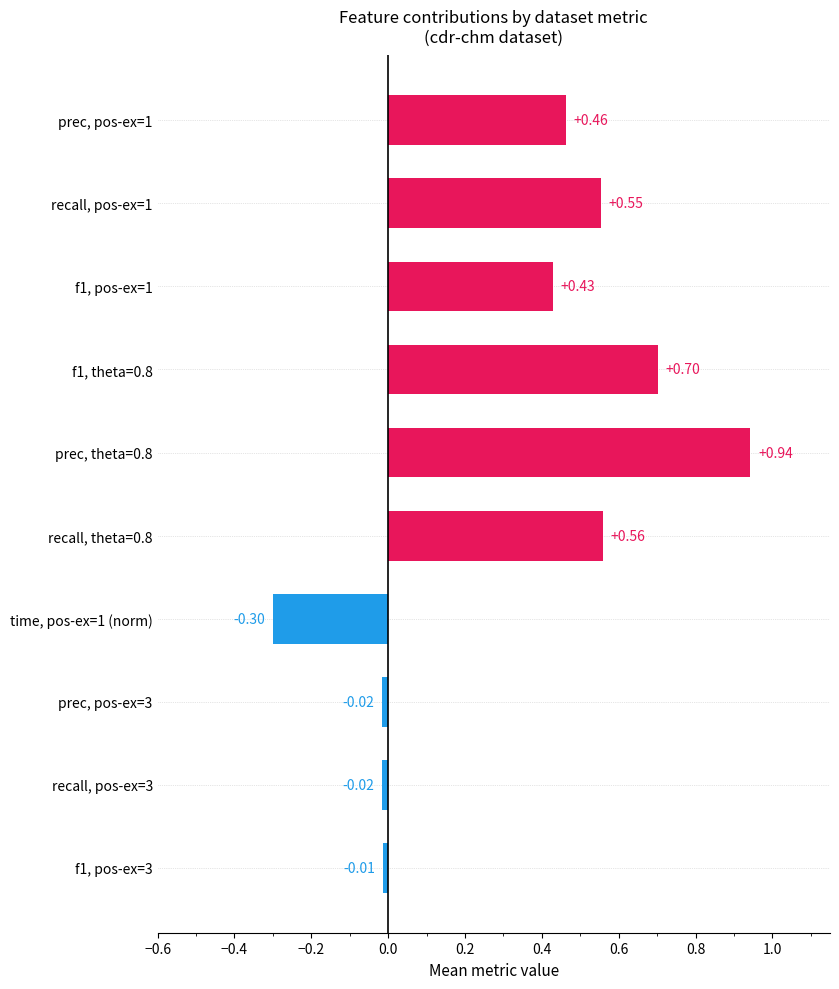

What is the difference between the maximum and minimum values?

1.2